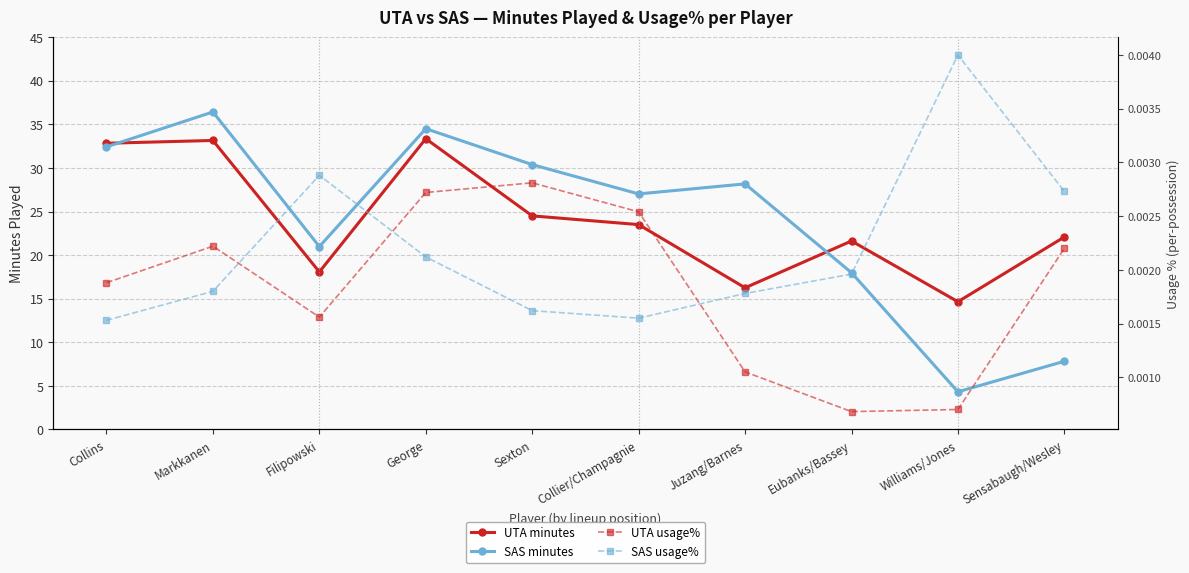

Read the SAS minutes value at Markkanen.

36.4